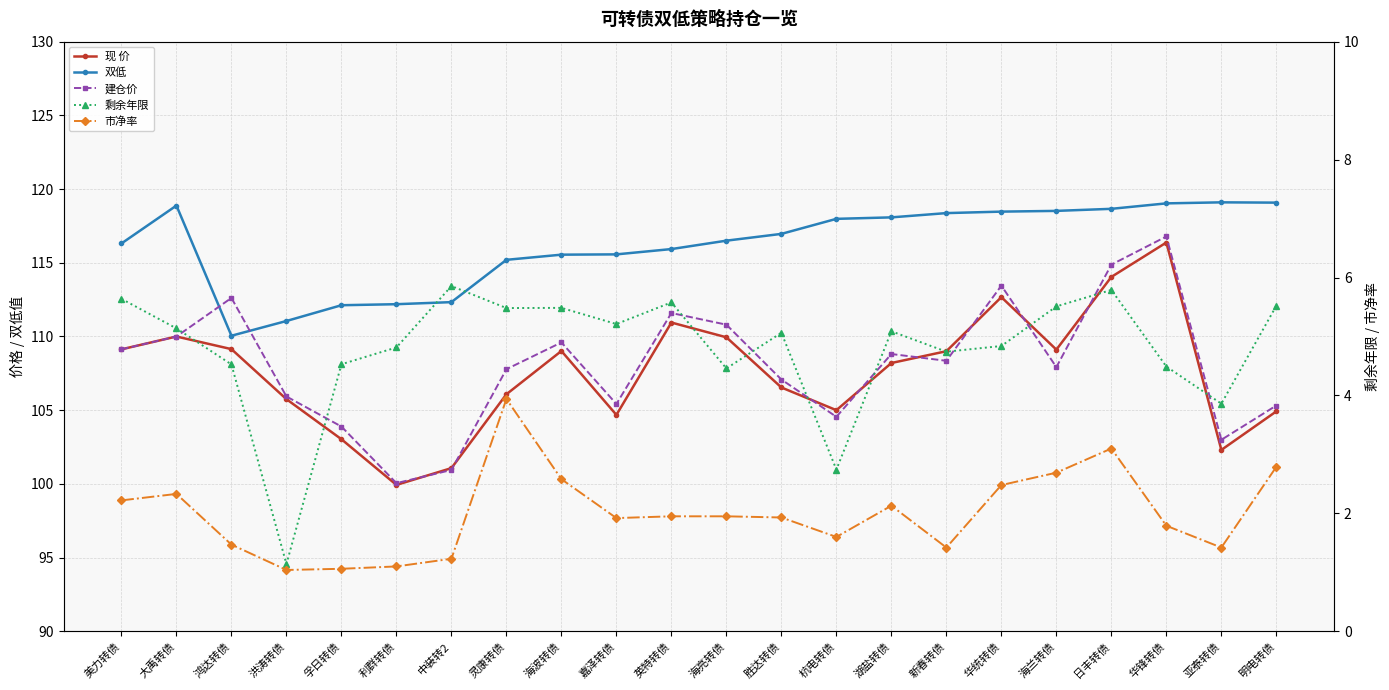

What is the sum of all 现 价 values?

2366.9